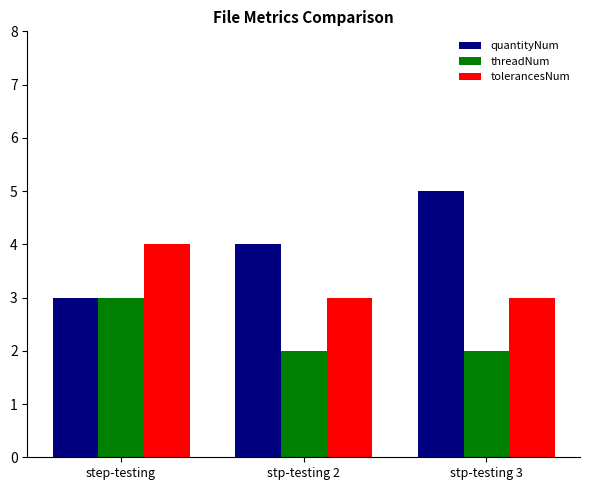

True or false: tolerancesNum has a value of 1 at step-testing.

False